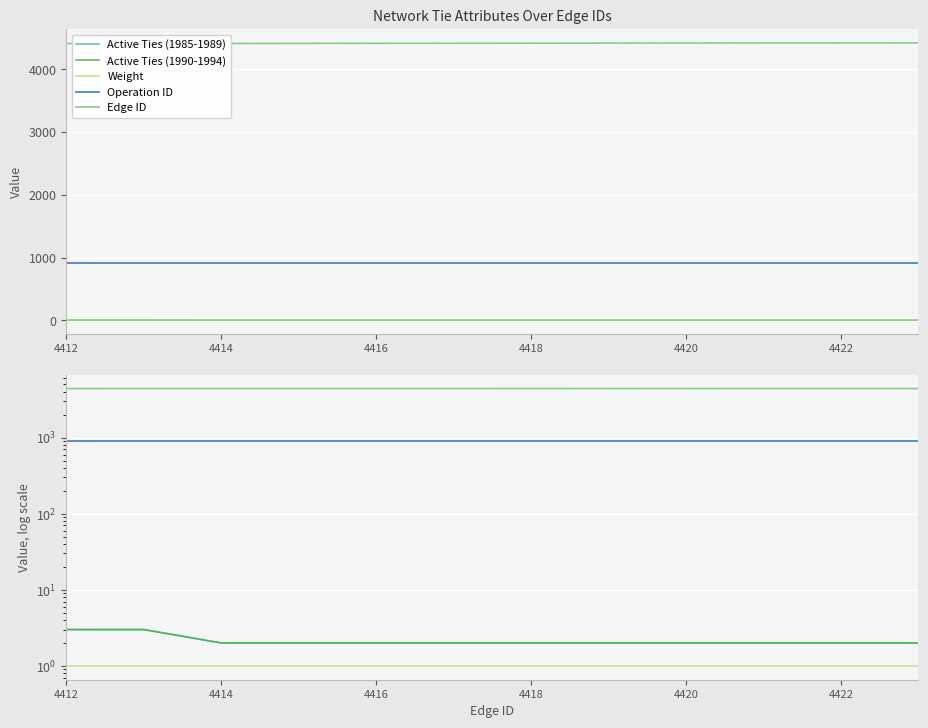

What is the difference between the maximum and second lowest values in the Edge ID series?

10